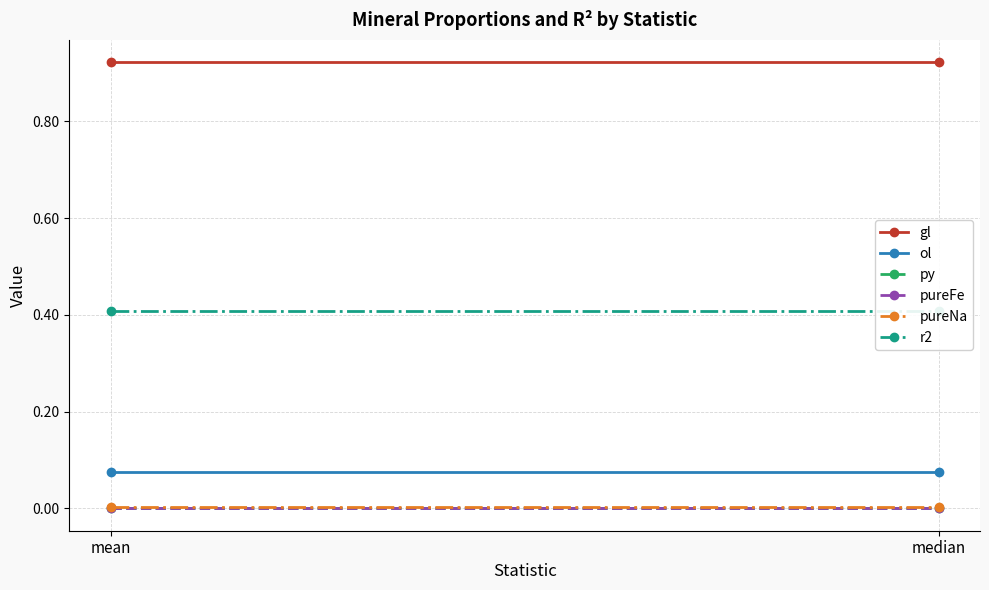

Reading right to left, list all the values displayed in this chart.

gl: median=0.9	mean=0.9
ol: median=0.1	mean=0.1
py: median=0.0	mean=0.0
pureFe: median=0.0	mean=0.0
pureNa: median=0.0	mean=0.0
r2: median=0.4	mean=0.4